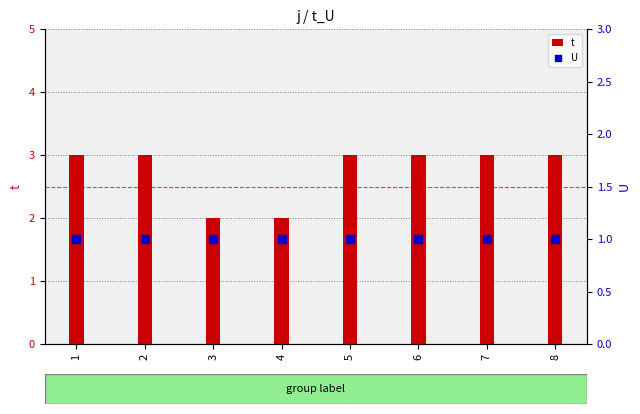

Which series reaches the minimum Y coordinate?

U